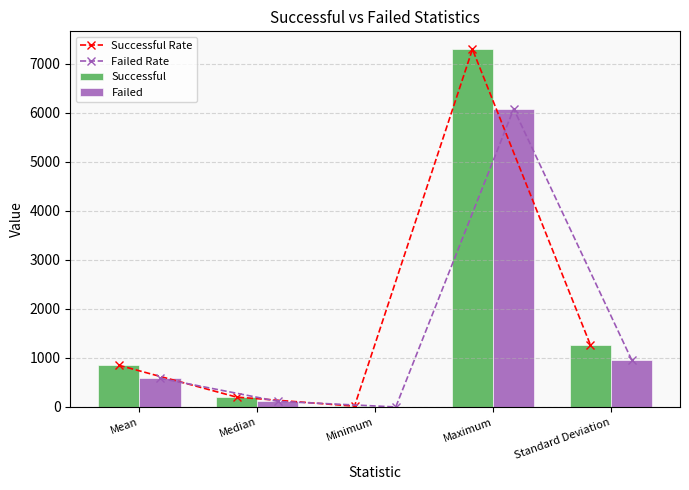

What is the value of the Successful bar at the 1st from the left?

851.1